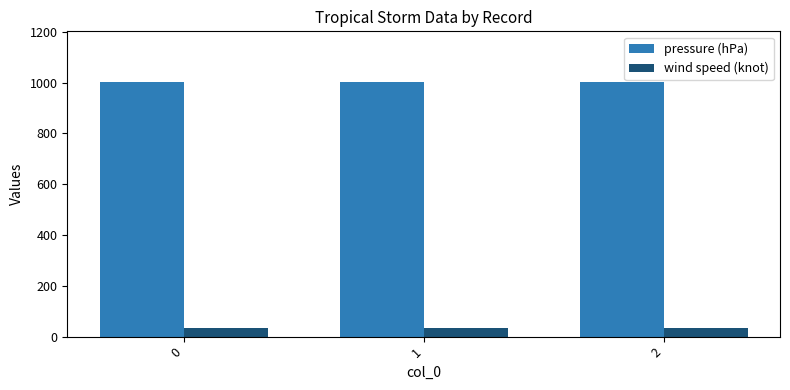

Reading right to left, what are all the values shown in this chart?

pressure (hPa): 2=1002	1=1002	0=1002
wind speed (knot): 2=35	1=35	0=35